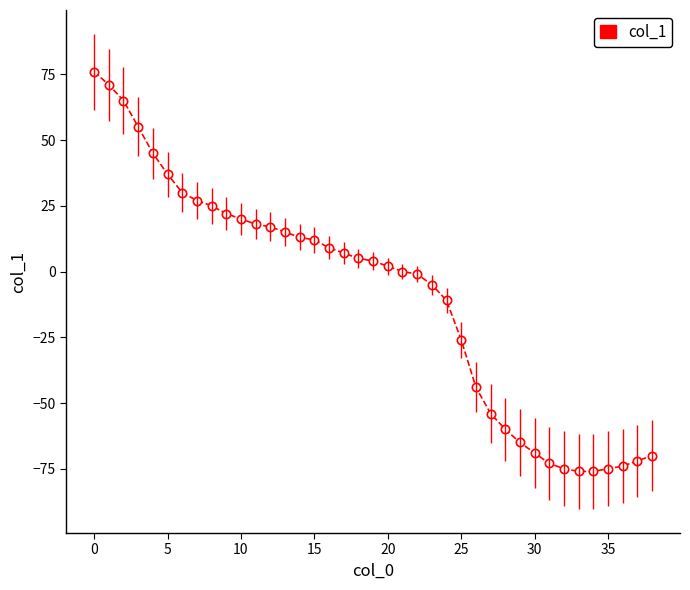

What is the smallest value displayed?

-76